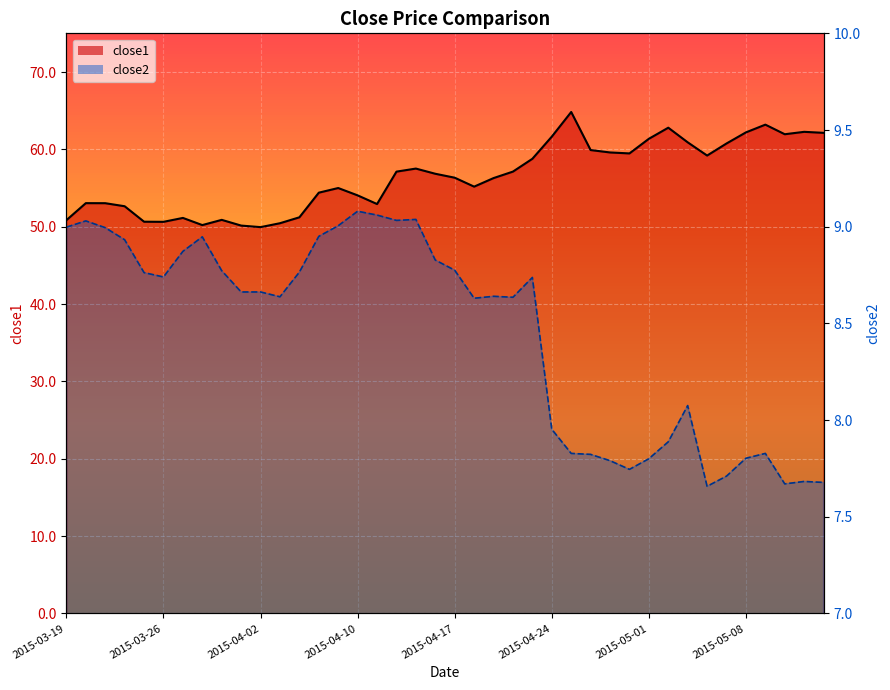

Which series has the largest range (max minus min)?

close1